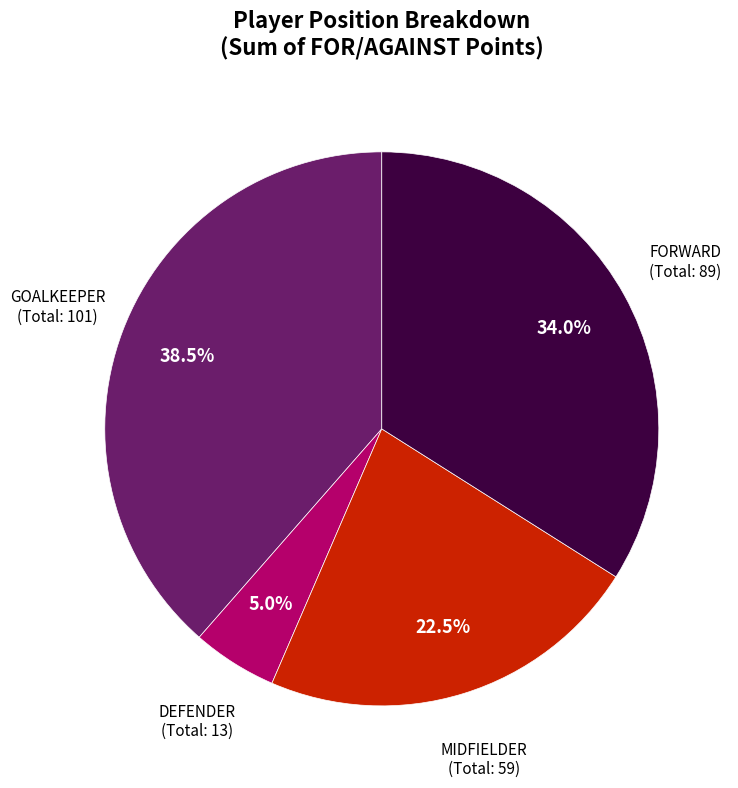

Is there a majority slice in this chart?

No